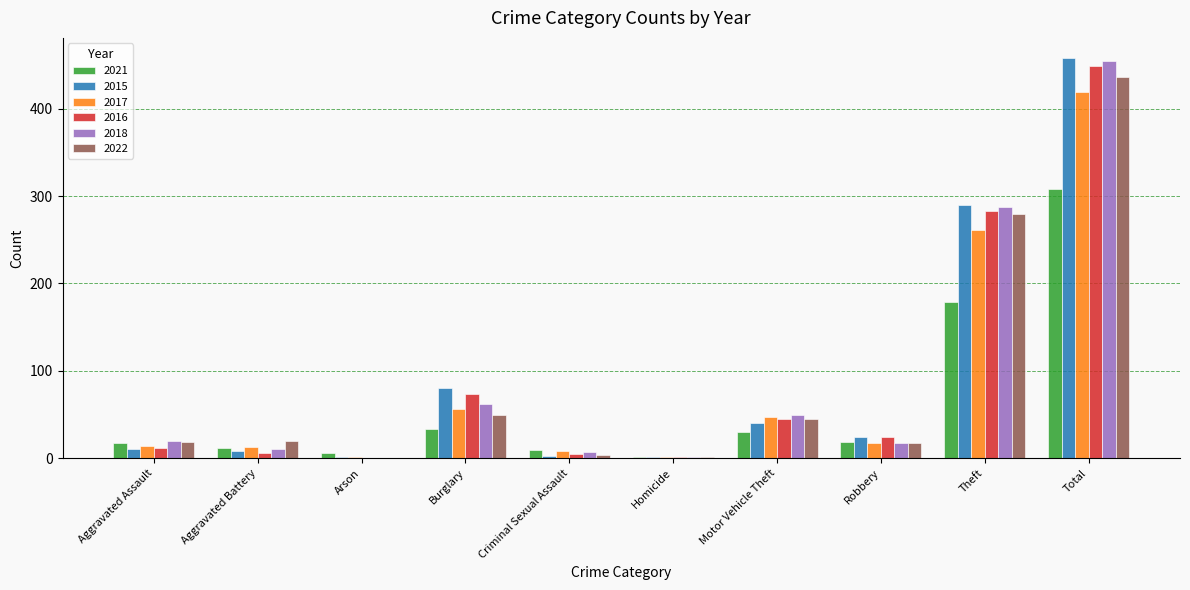

At which label is 2015 closest to 229?

Theft